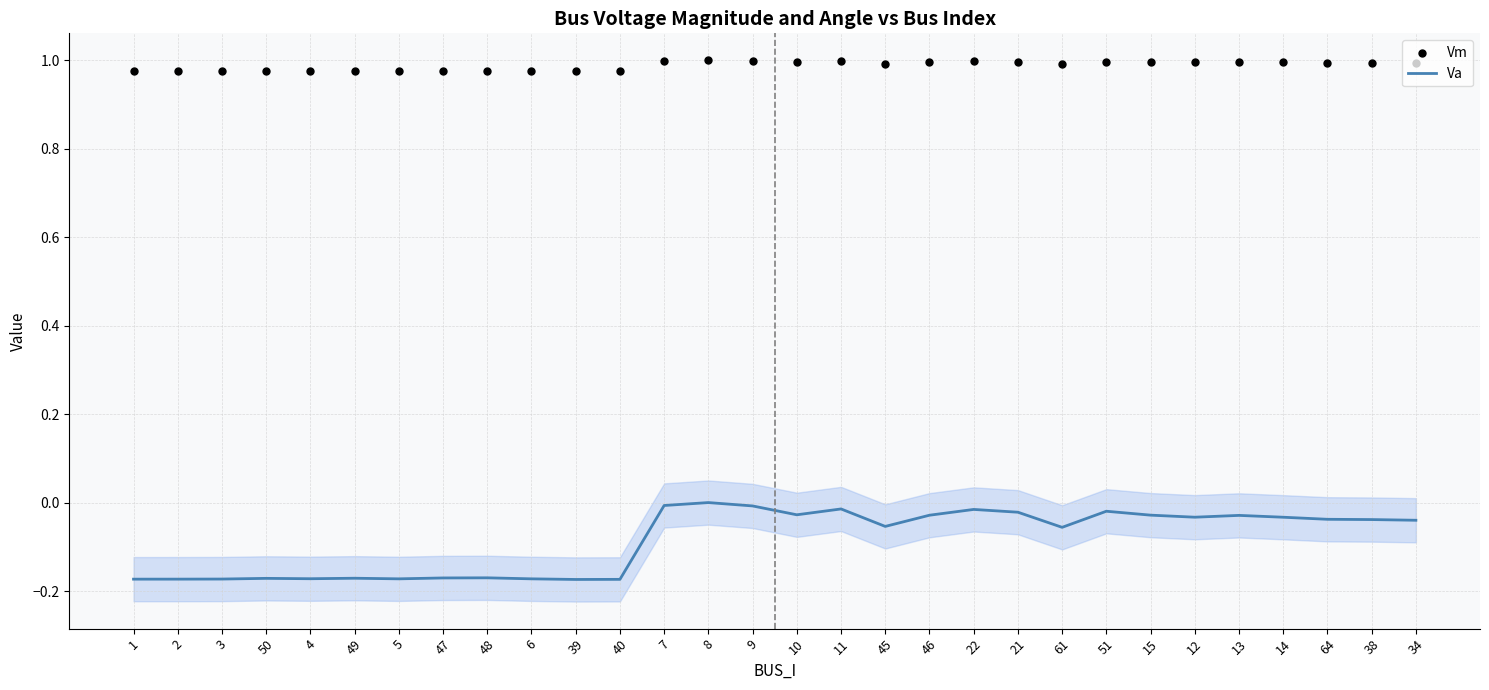

Which series reaches the minimum Y coordinate?

Va